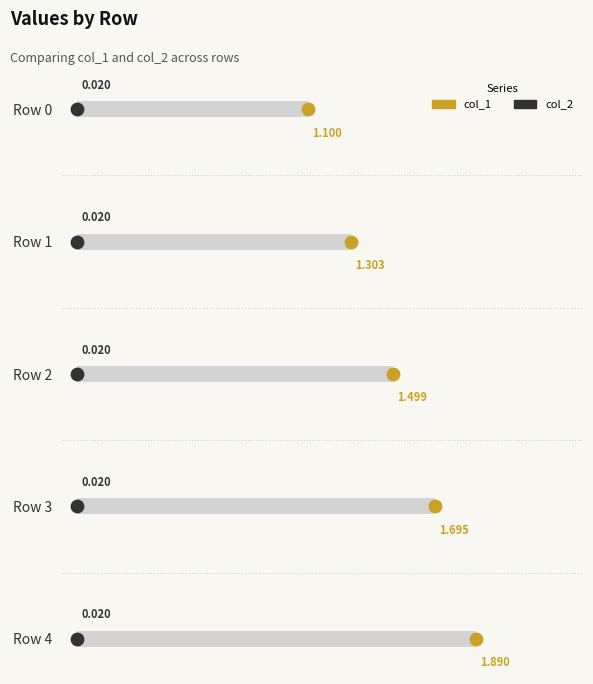

Which series has the widest spread of Y values?

col_1